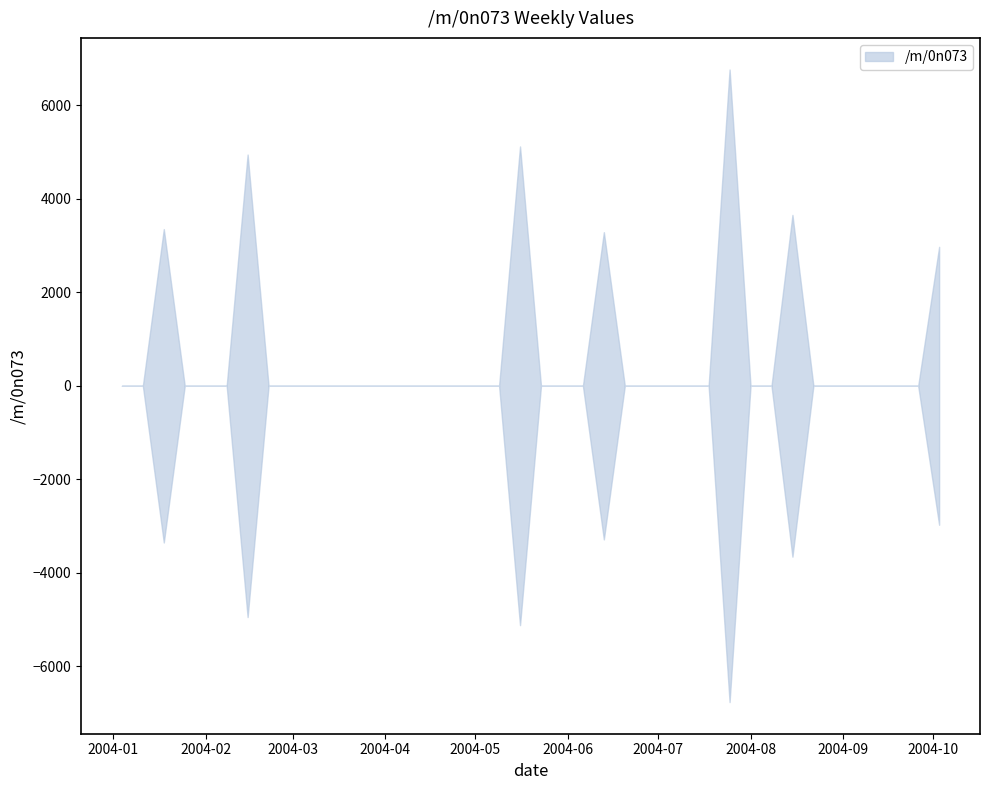

At which category does the chart reach its minimum across all series?

2004-01-04